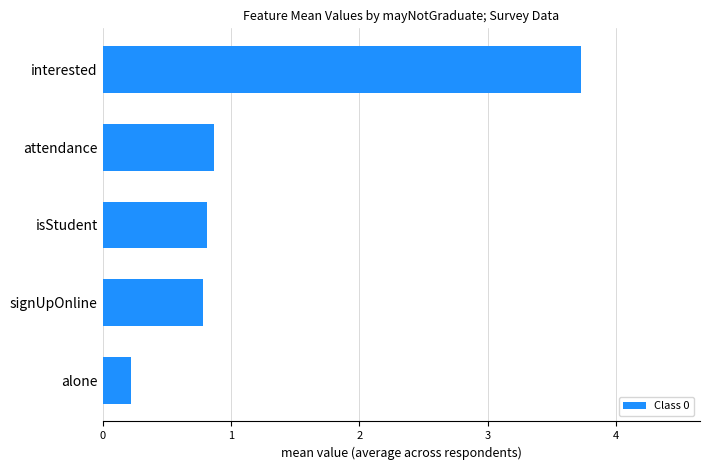

Does the chart contain any negative values?

No